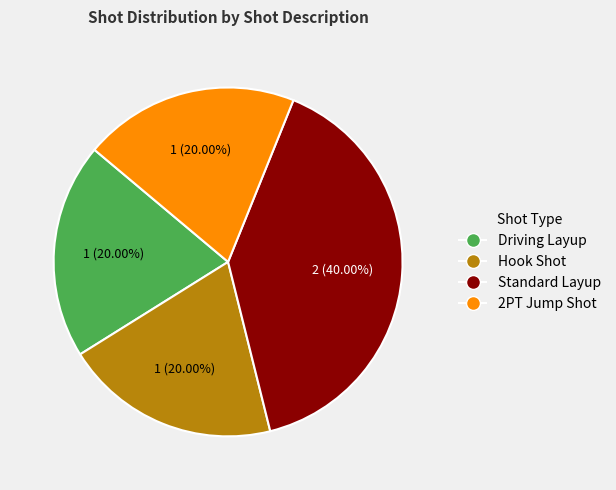

Approximately how many times larger is the value at 2PT Jump Shot compared to Hook Shot?

1.0